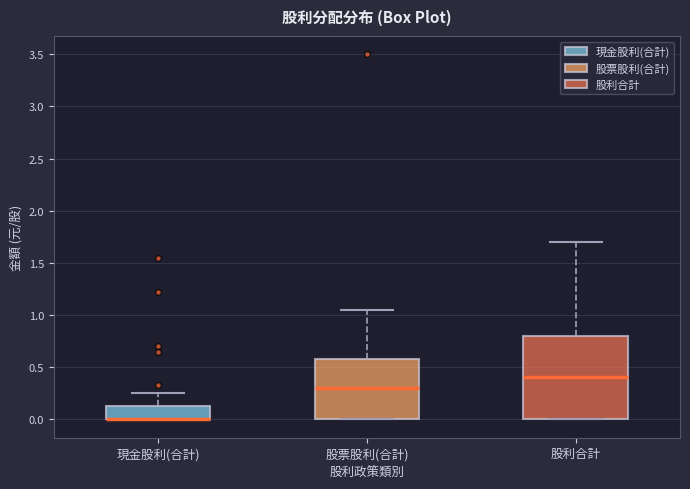

Which box is the tallest, from its lower edge to its upper edge?

股利合計